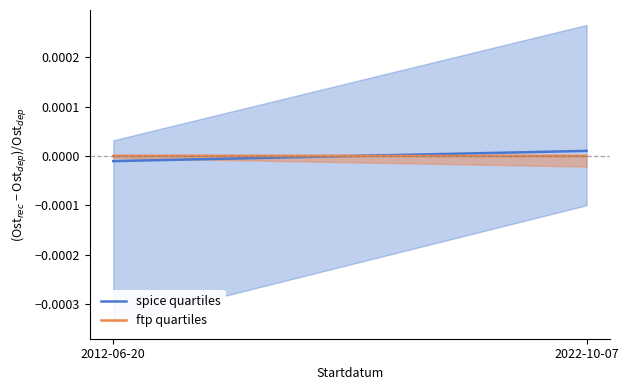

Rank the series at 2012-06-20 from highest to lowest value.

ftp quartiles, spice quartiles